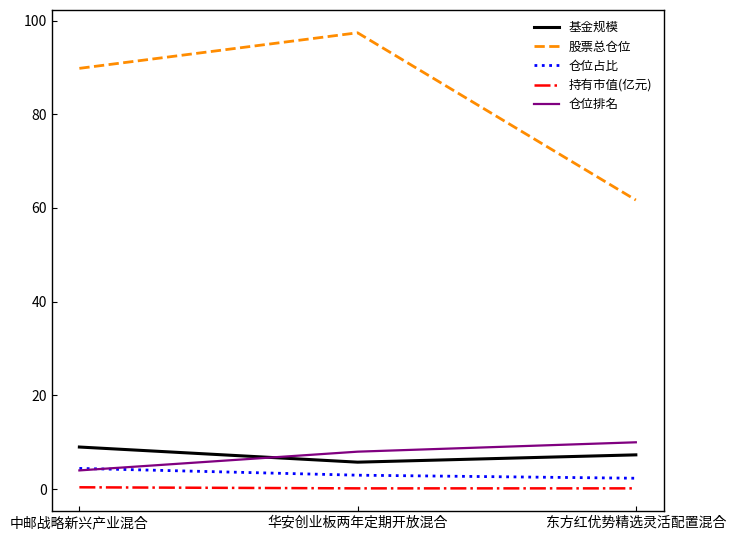

What is the minimum value for 仓位排名?

4.0